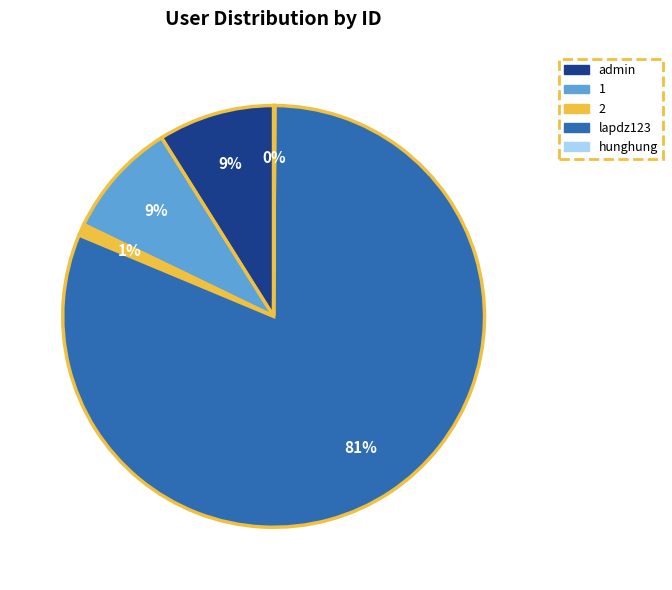

The 1 slice represents 1% of the pie. True or false?

False